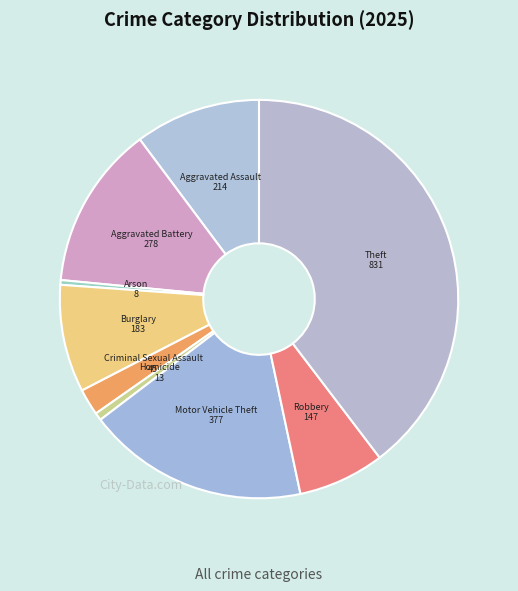

Combined, do Burglary and Robbery account for over 50%?

No